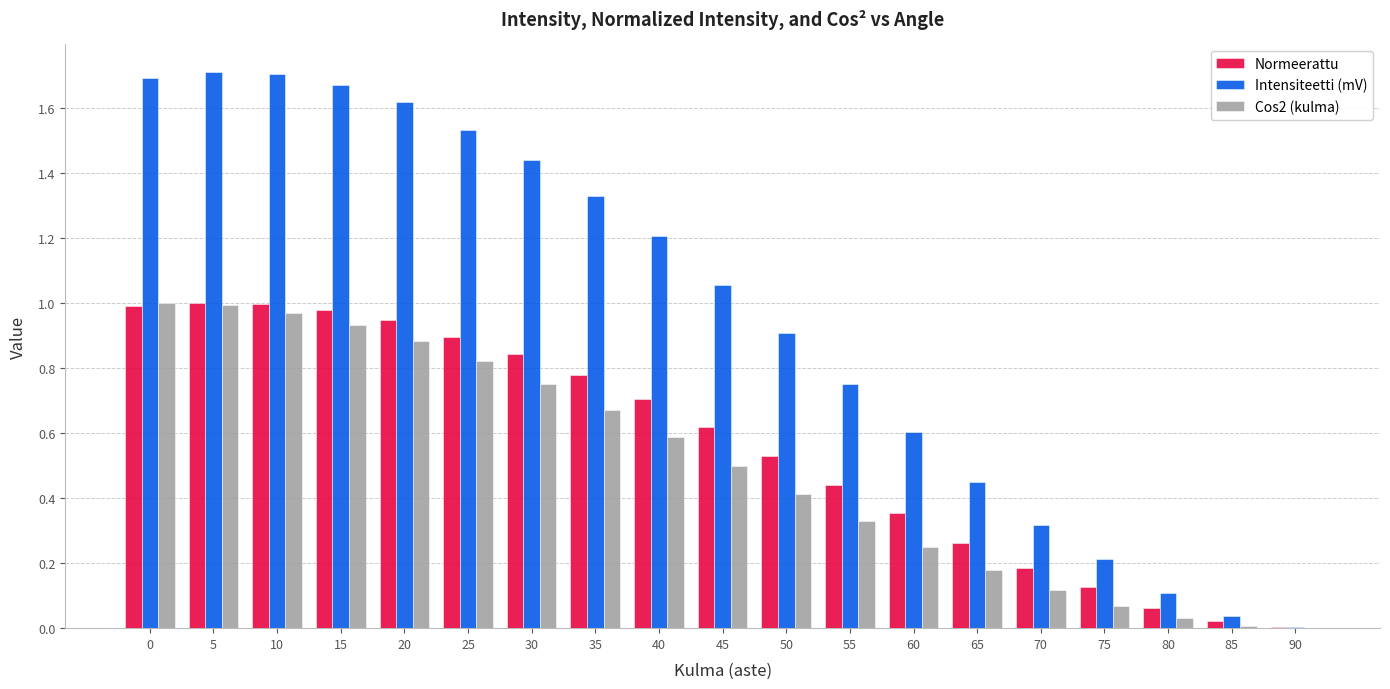

True or false: Normeerattu has a value of 1.5 at 25.

False